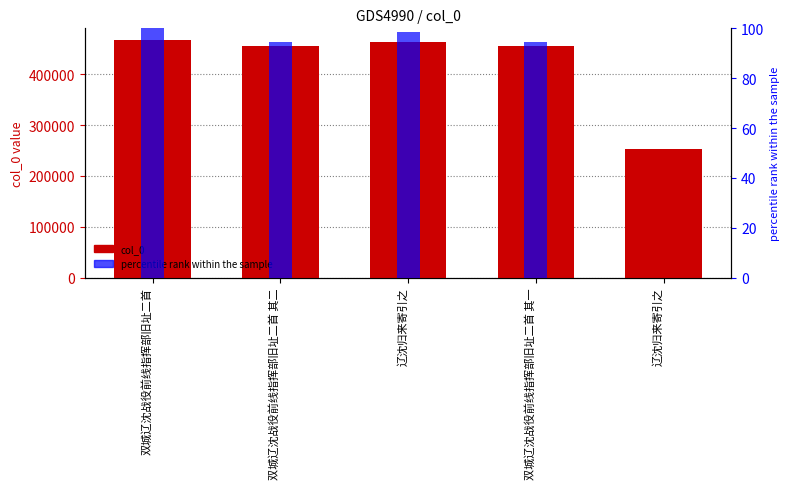

List the series in order of their peak value, lowest first.

percentile rank within the sample, col_0